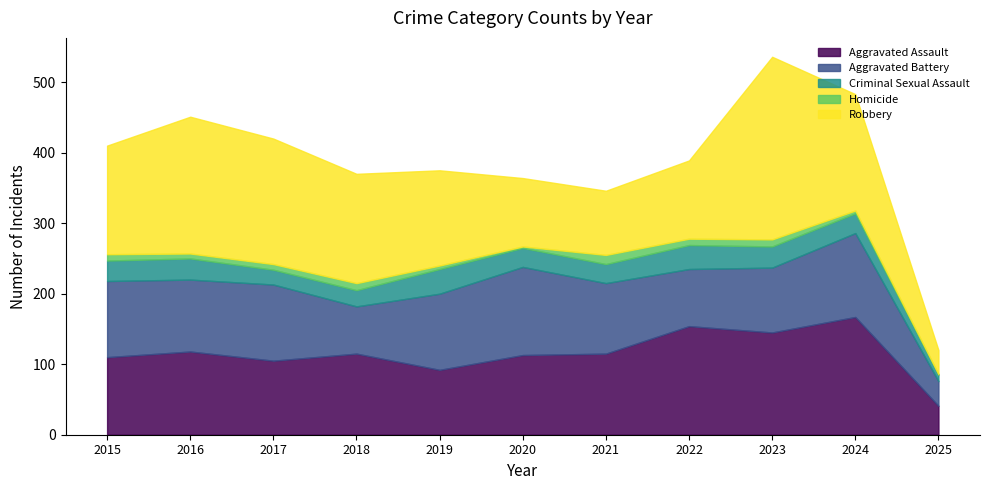

Rank the categories by Robbery value from highest to lowest.

2023, 2016, 2017, 2024, 2018, 2015, 2019, 2022, 2020, 2021, 2025